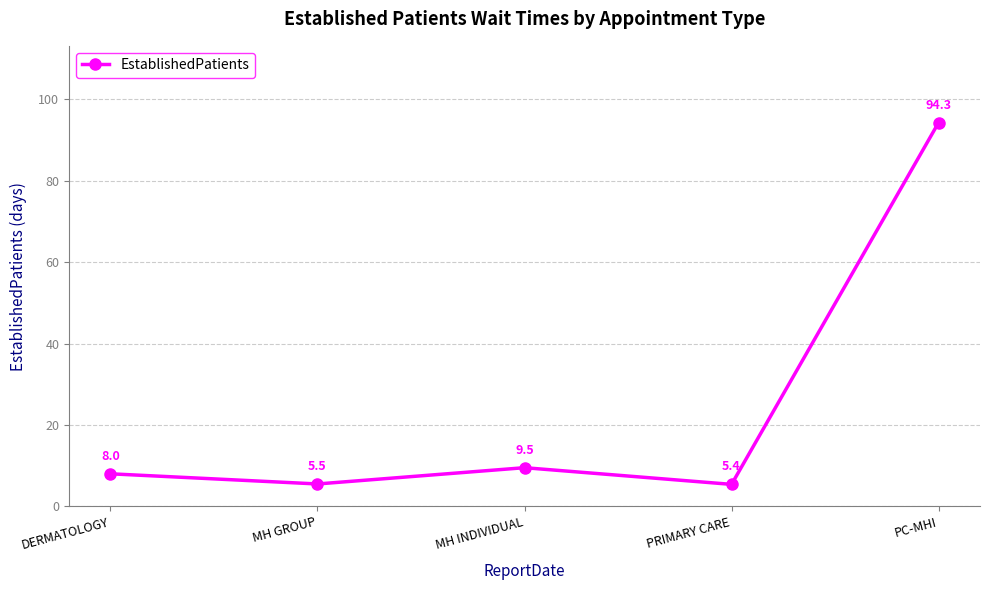

True or false: the data shows 94.3 at PC-MHI.

True